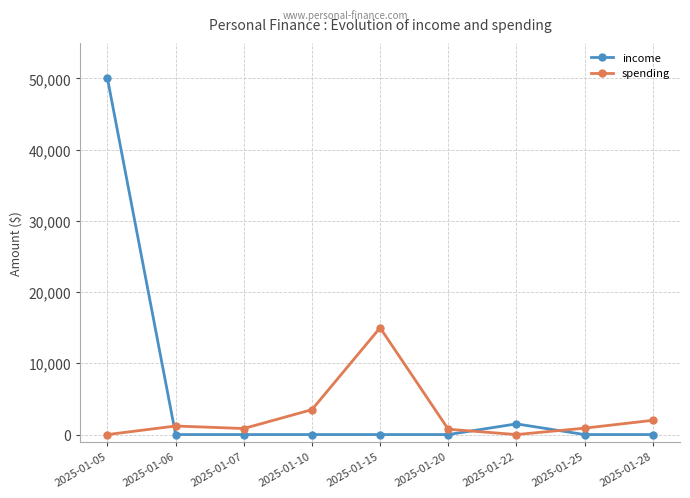

In income, how many points are higher than both neighbors (excluding endpoints)?

1